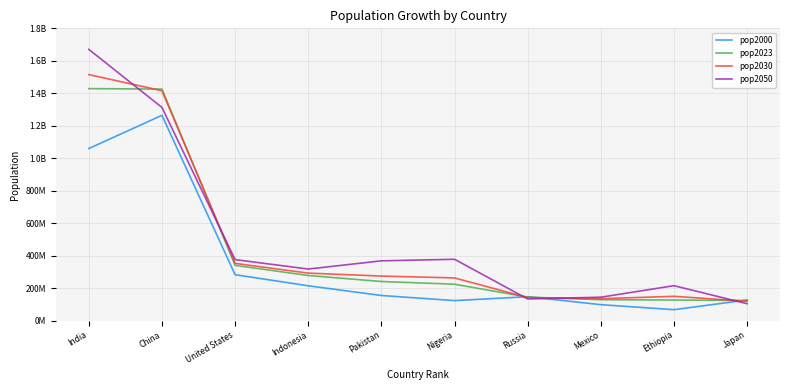

Which series changed the most between United States and Japan?

pop2050